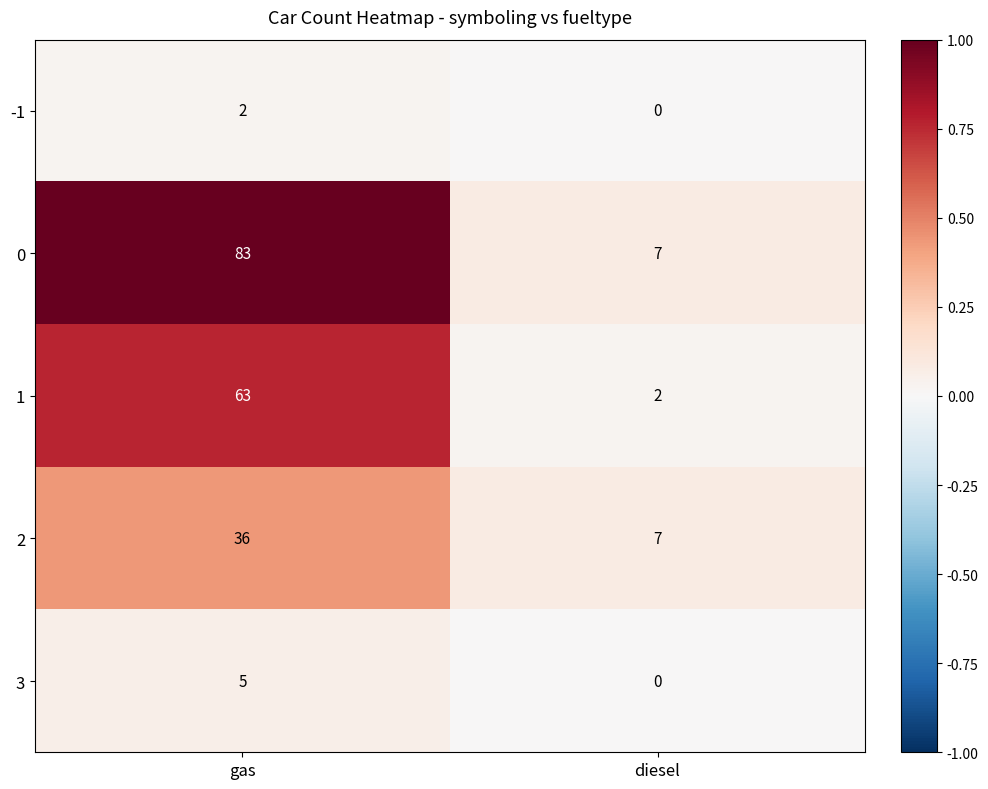

List the series in order of their peak value, lowest first.

-1, 3, 2, 1, 0